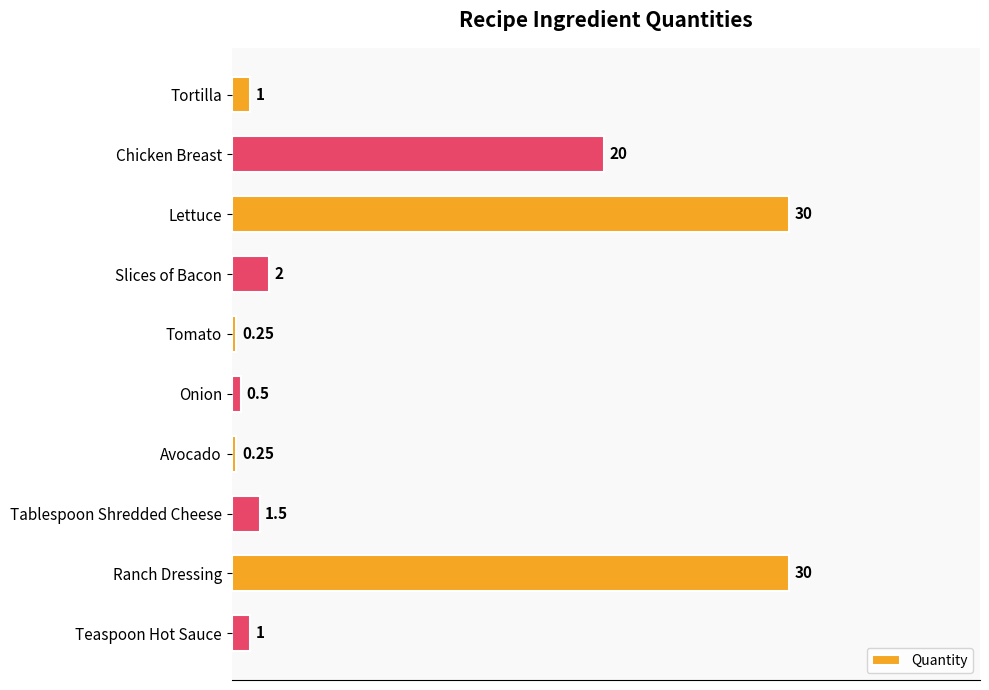

At which label is the value closest to 15?

Chicken Breast